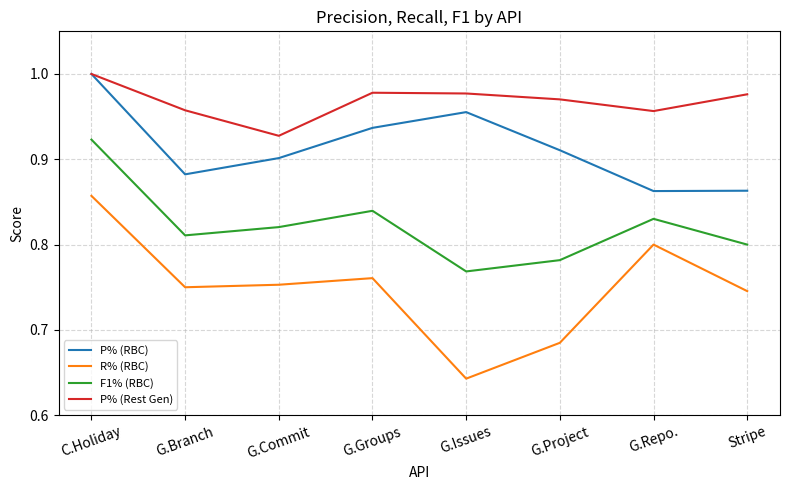

The R% (RBC) series shows 0.3 at G.Commit. True or false?

False